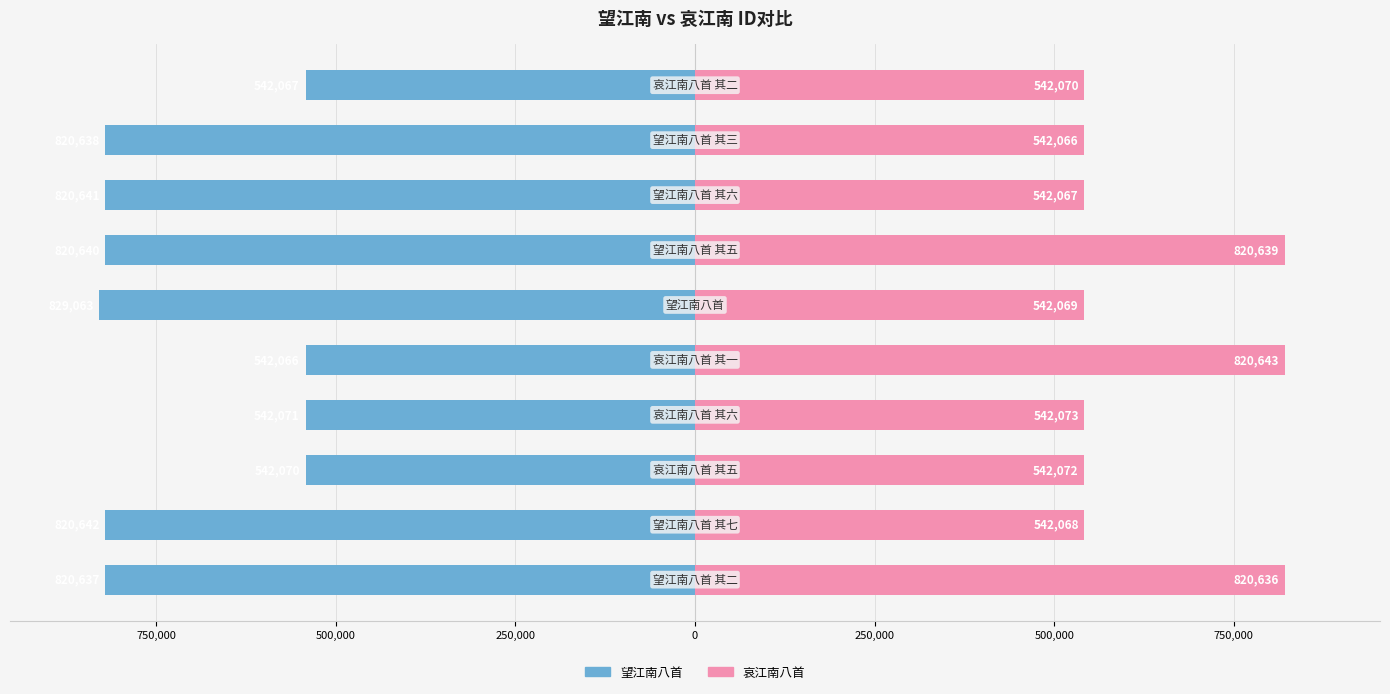

What is the value of the 望江南八首 bar at the 5th from the left?

-542066